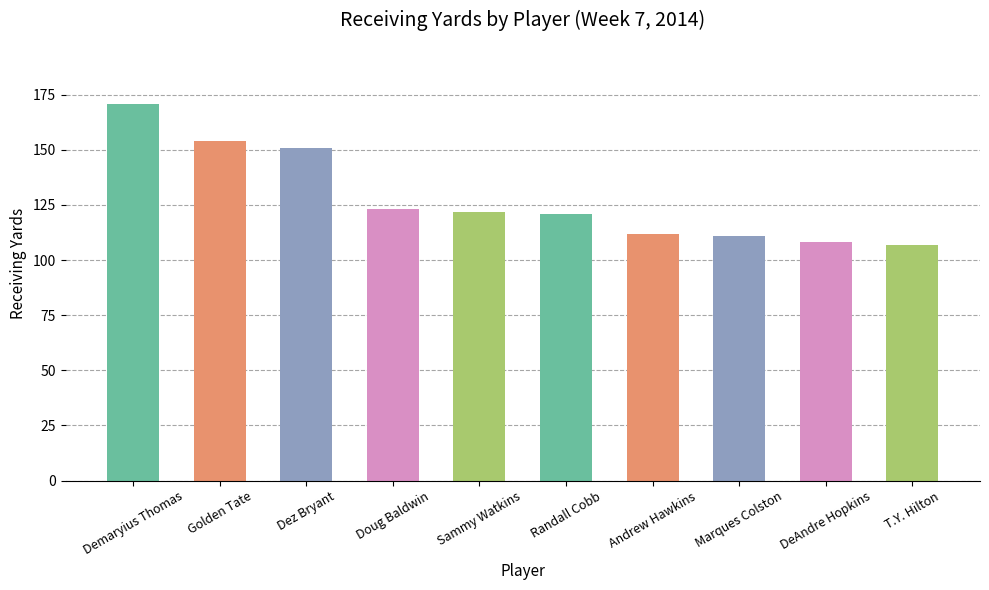

What position from the right is DeAndre Hopkins?

2